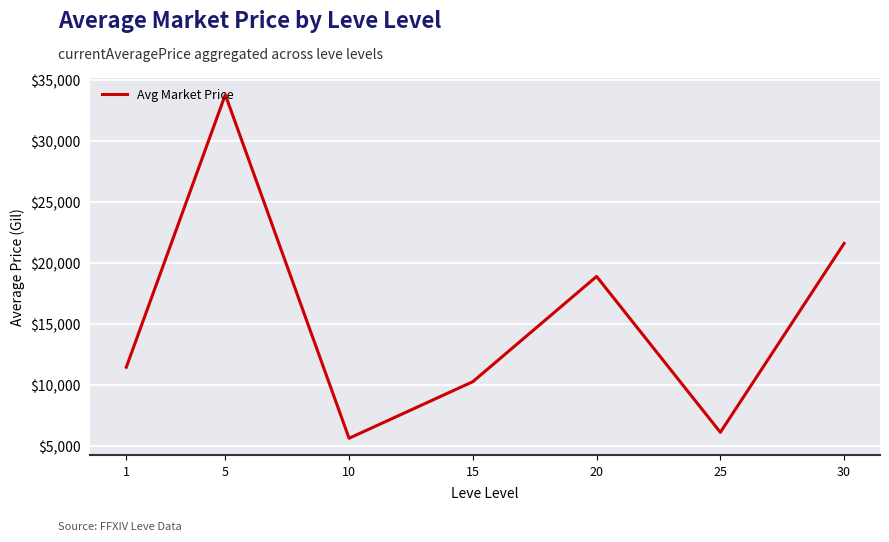

What value does the data have at 10?

5665.4